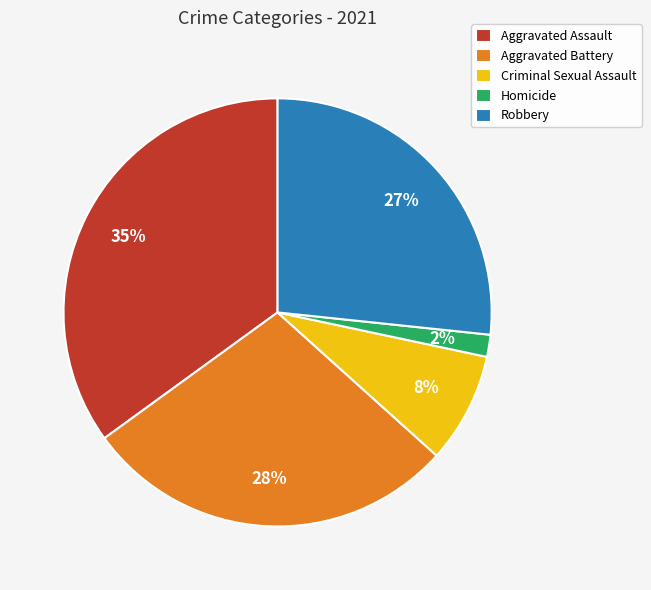

To the nearest percent, what percentage of the pie is Aggravated Assault?

35%